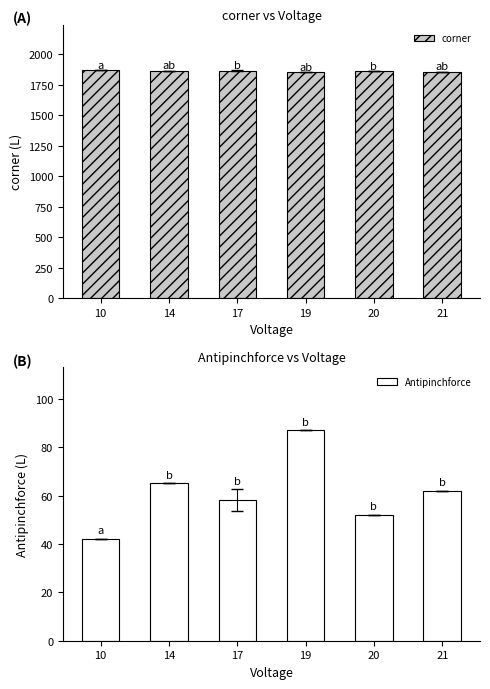

At 14, list the series in order from smallest to largest.

Antipinchforce, corner